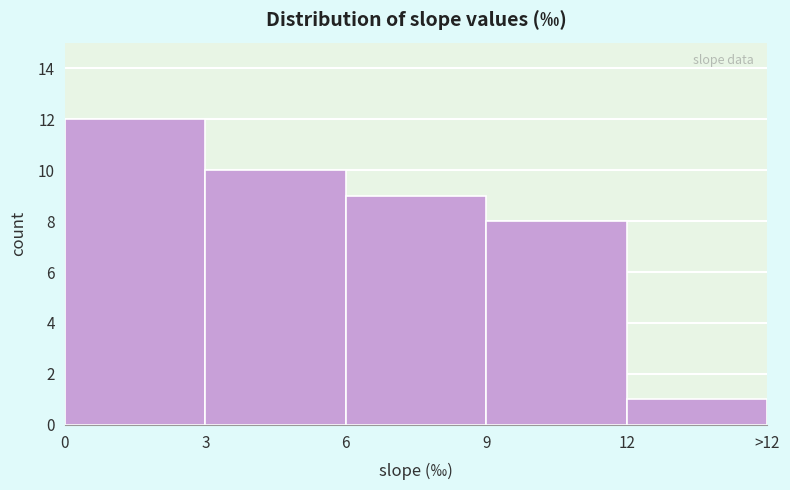

Reading right to left, what are all the values shown in this chart?

12=1	9=8	6=9	3=10	0=12